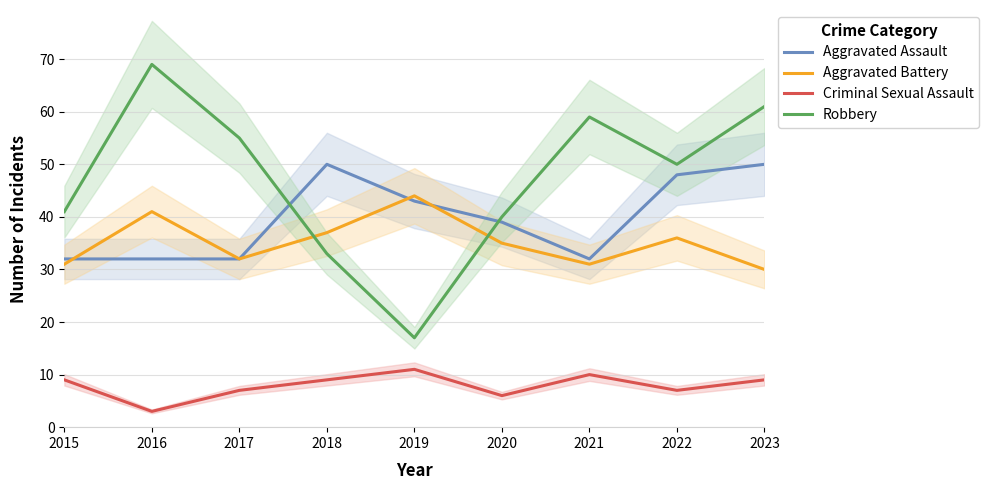

What is the total value across all series at 2016?

145